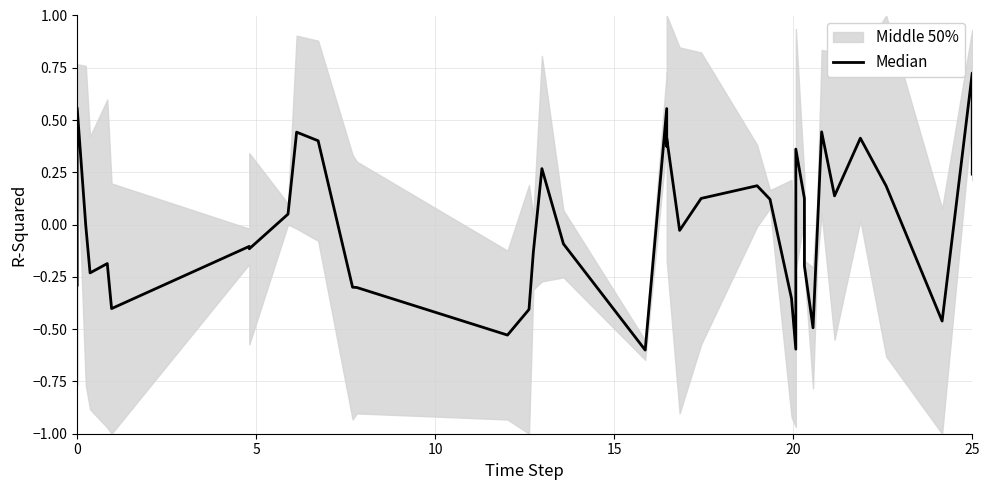

What is the label of the 20th point from the right?

20